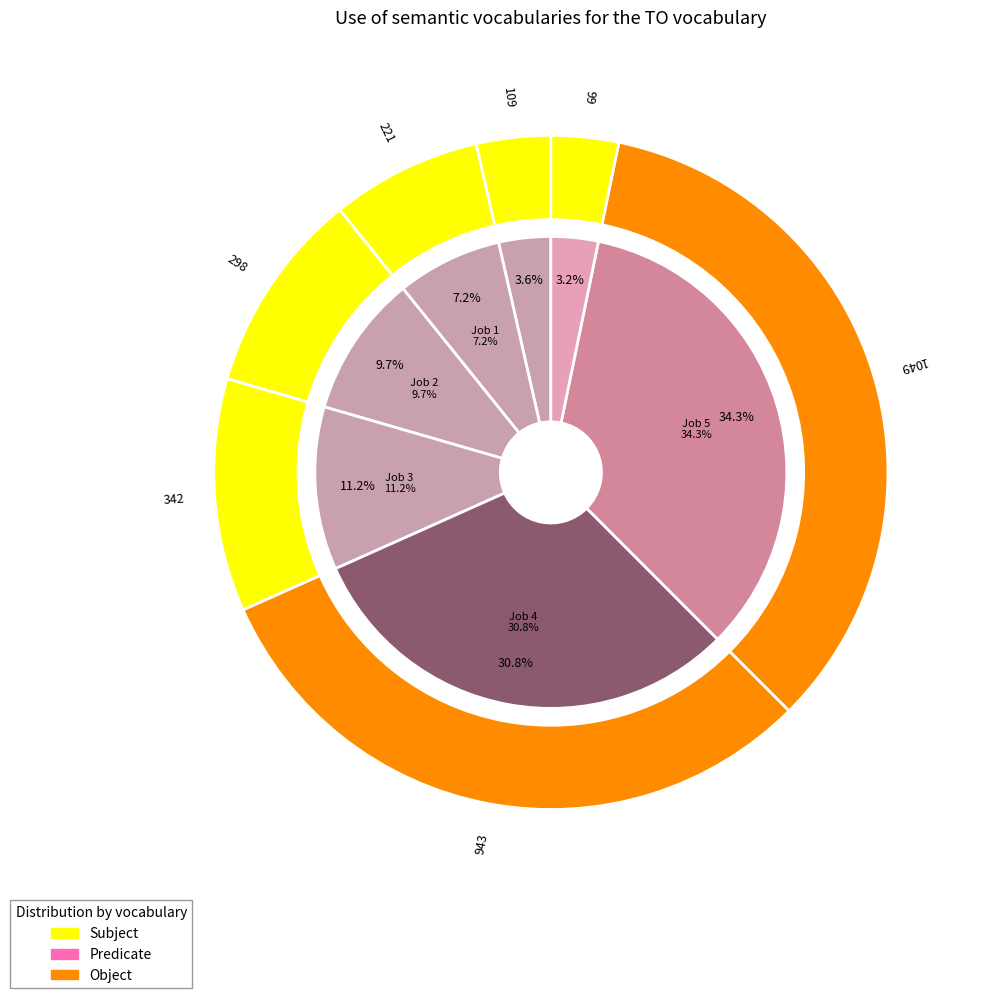

What portion of the pie excludes 4?

69.2%